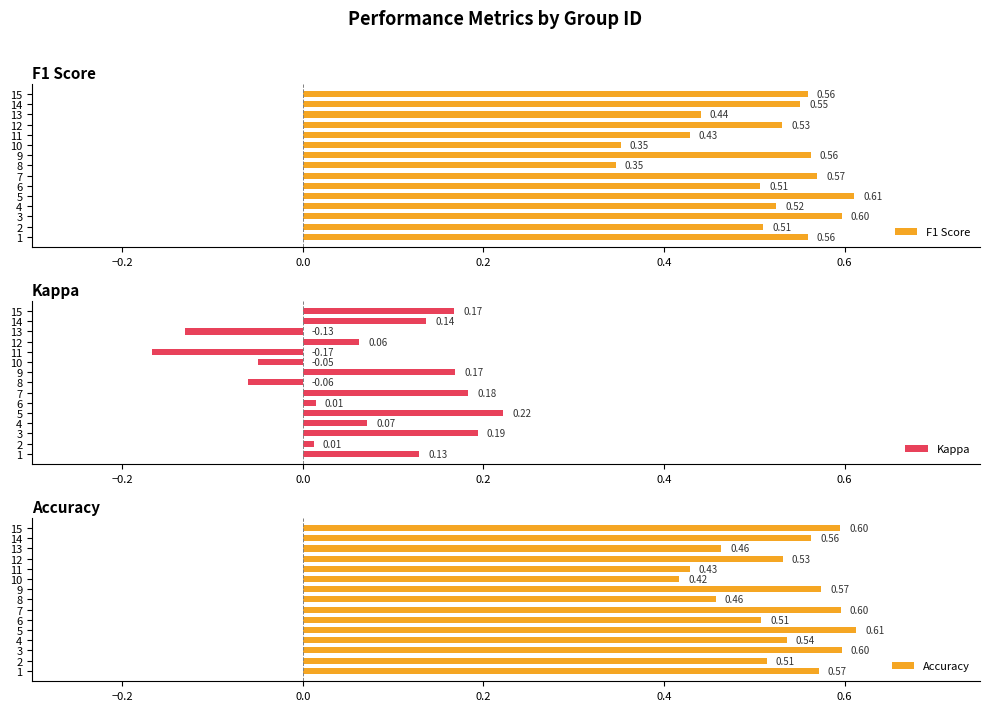

Reading left to right, what are all the values shown in this chart?

F1 Score: 0.6	0.5	0.6	0.5	0.6	0.5	0.6	0.3	0.6	0.4	0.4	0.5	0.4	0.6	0.6
Kappa: 0.1	0.0	0.2	0.1	0.2	0.0	0.2	-0.1	0.2	-0.1	-0.2	0.1	-0.1	0.1	0.2
Accuracy: 0.6	0.5	0.6	0.5	0.6	0.5	0.6	0.5	0.6	0.4	0.4	0.5	0.5	0.6	0.6